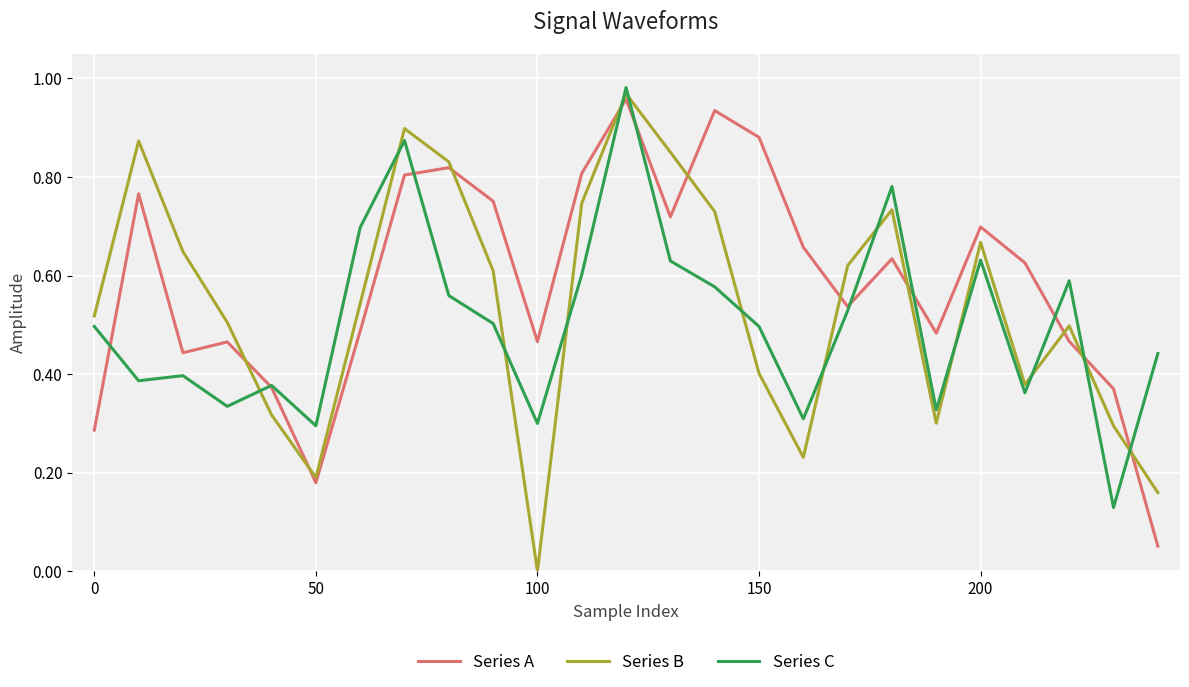

Which series ends up on top after the final intersection of Series B and Series C?

Series C